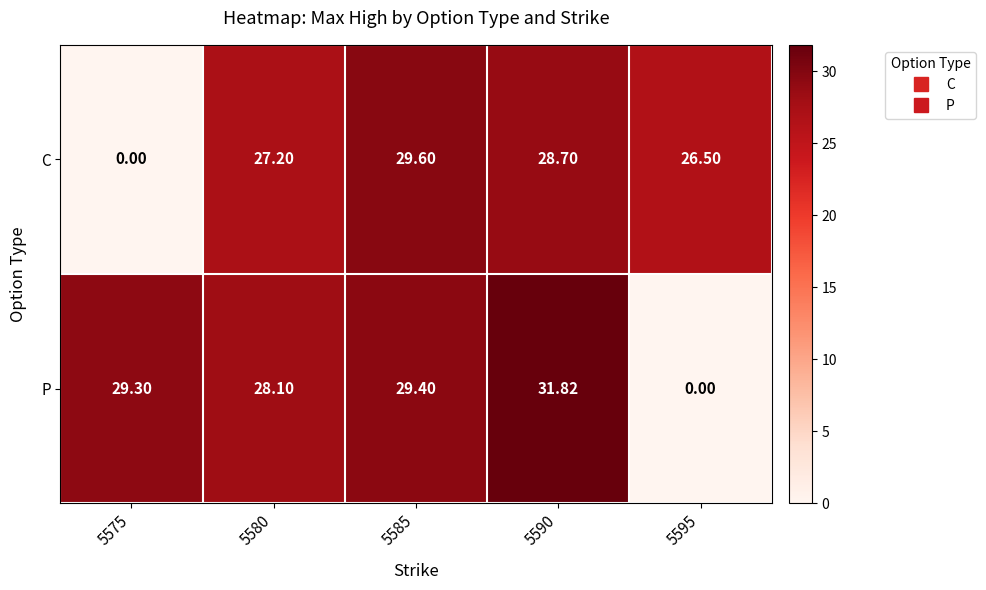

At 5590, list the series in order from smallest to largest.

C, P